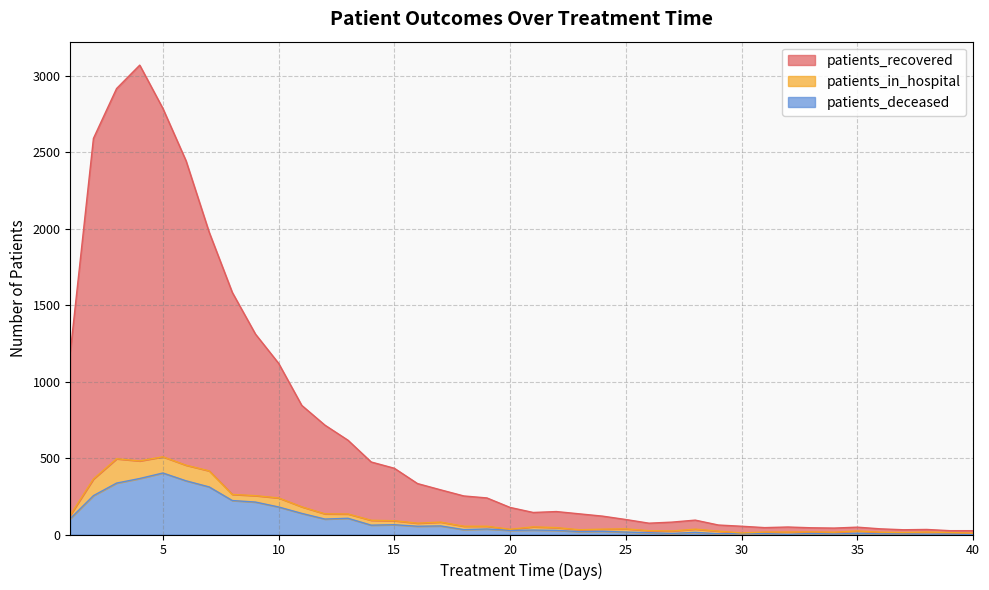

Which series changed the most between 29 and 35?

patients_recovered